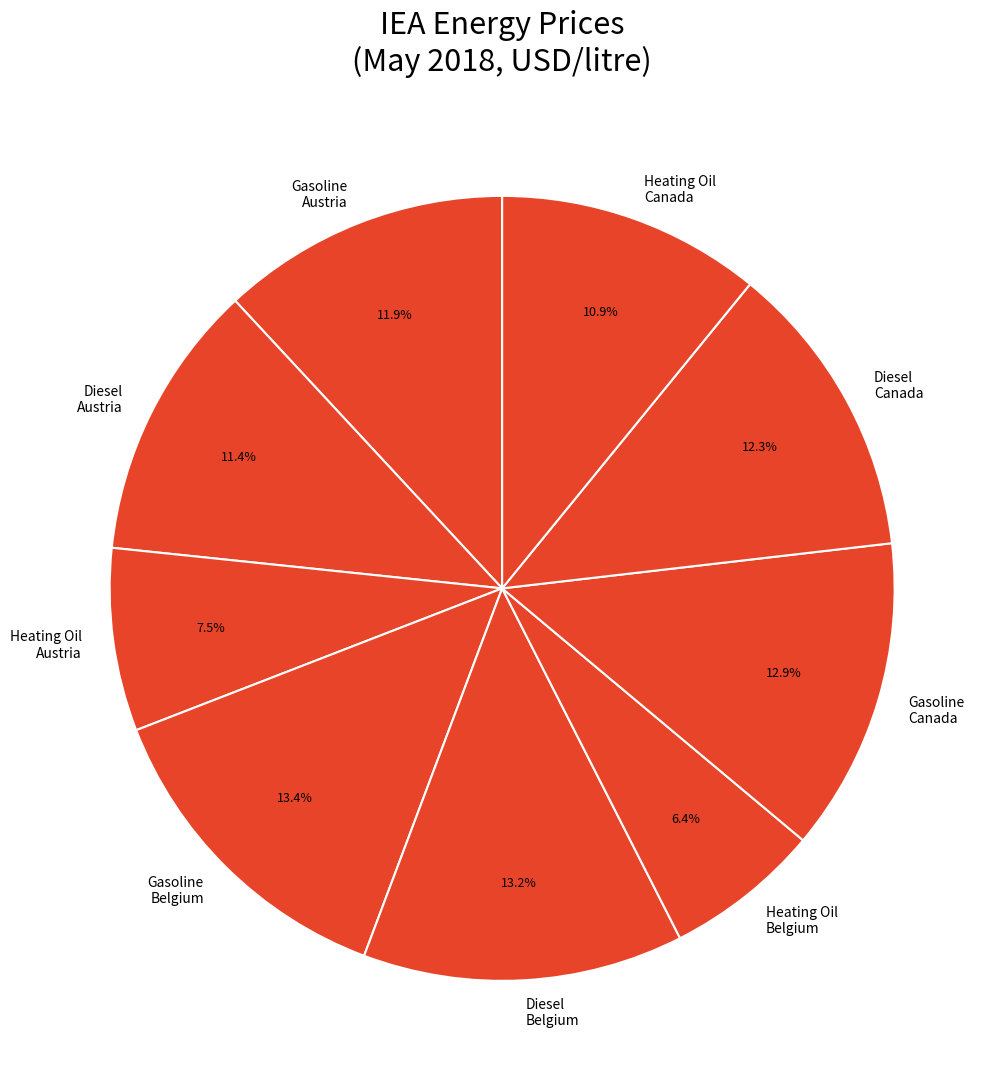

What is the smallest slice in the pie chart?

Heating Oil Belgium